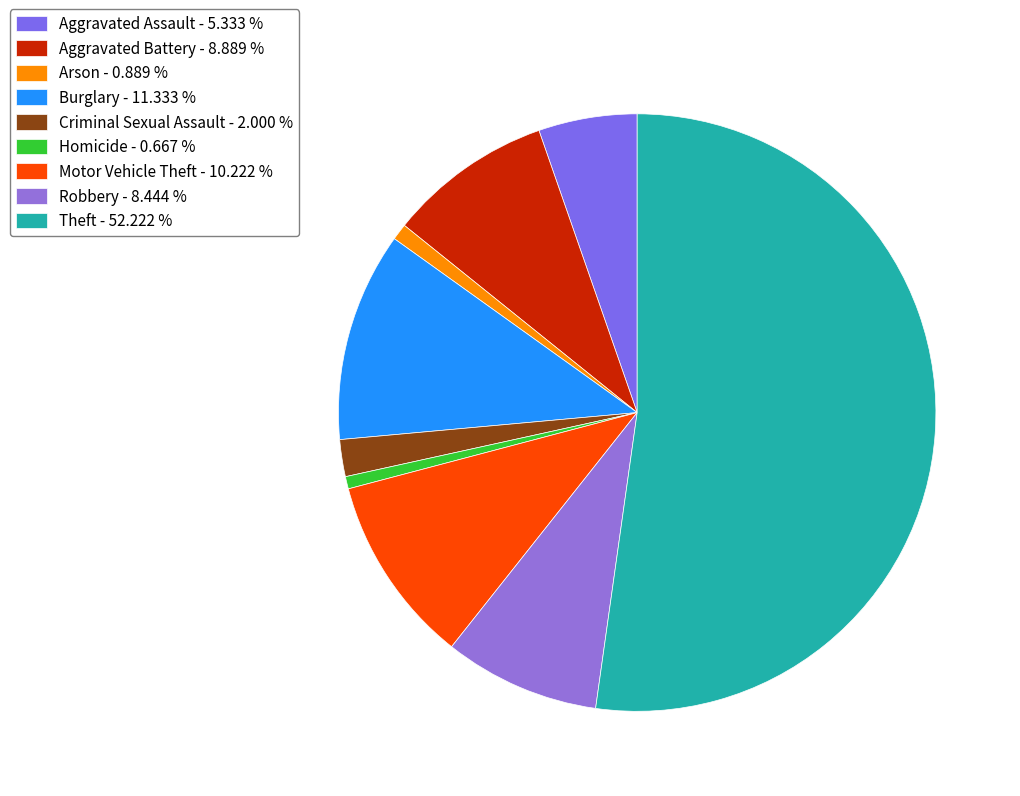

Which category has the smallest portion of the pie?

Homicide